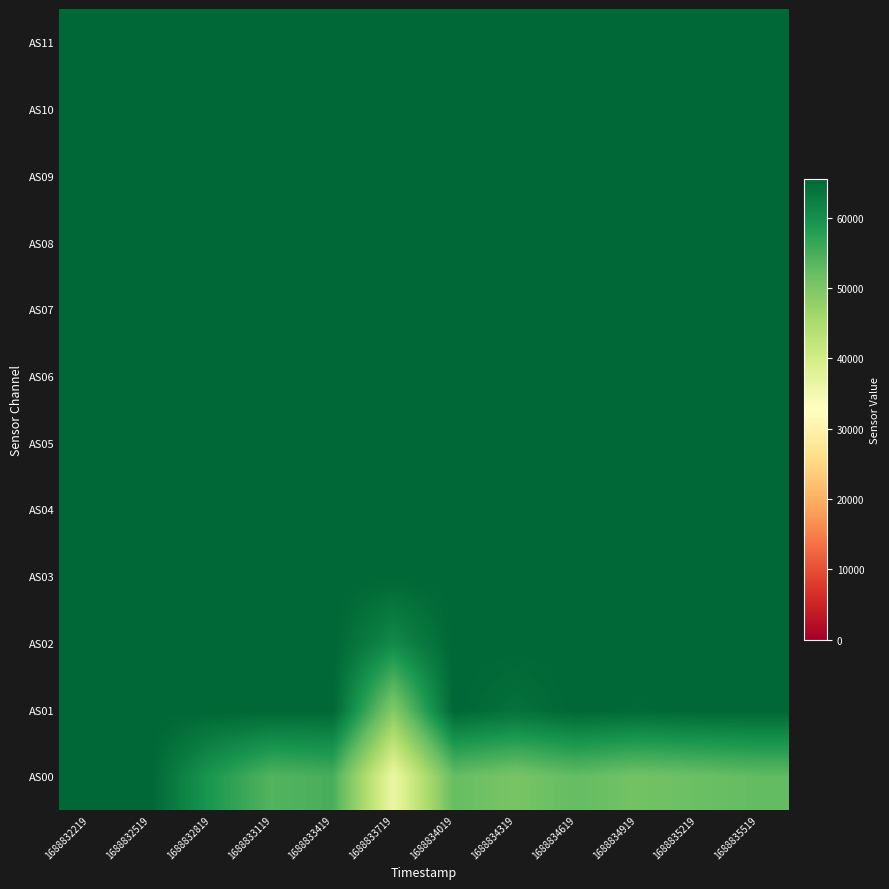

How many series are shown in this chart?

12